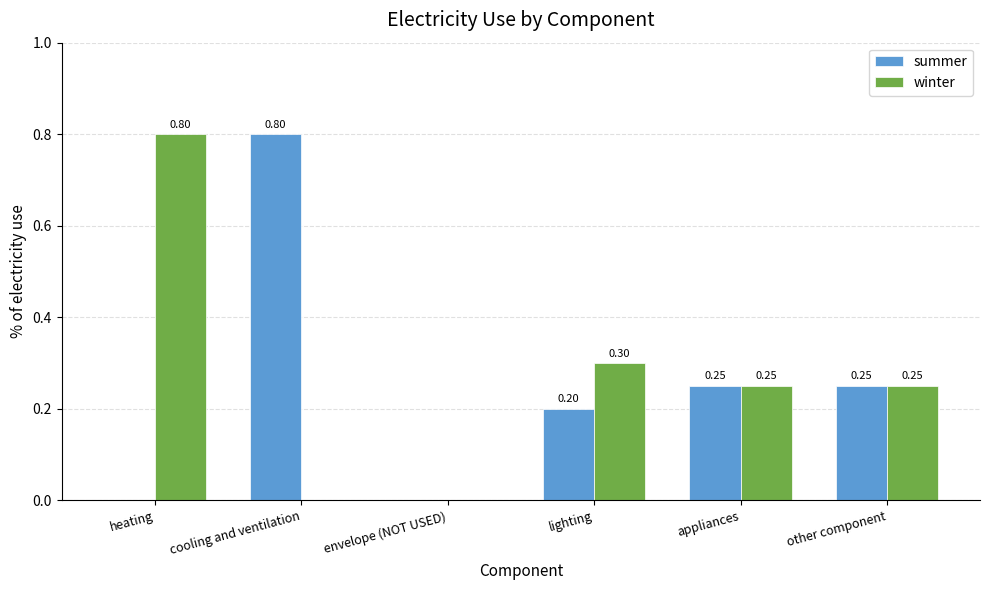

Which category has the highest value in the summer series?

cooling and ventilation